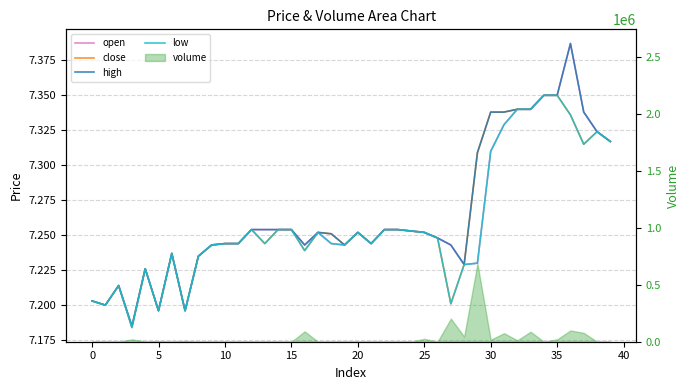

What is the maximum value shown in the chart?

7.4